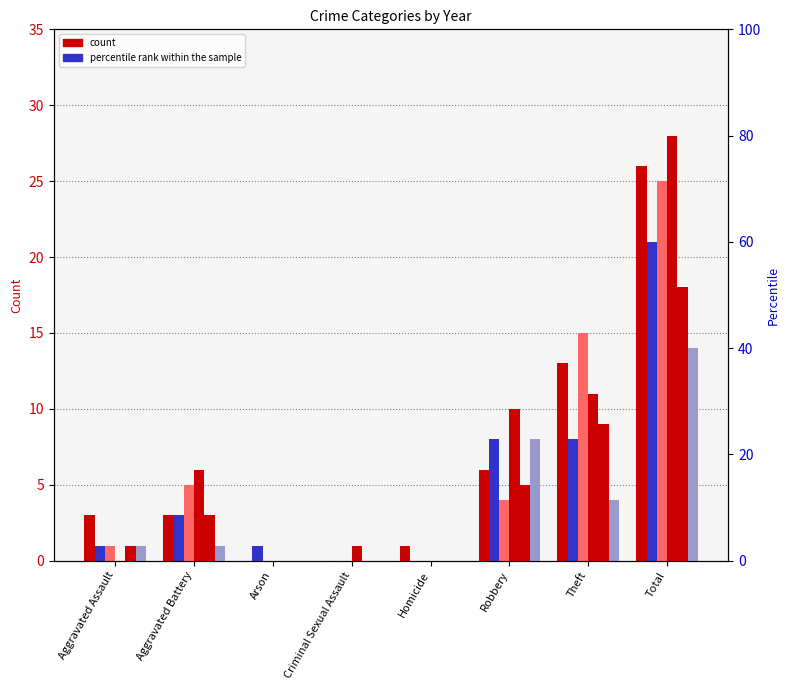

How many data points does each series have?

8